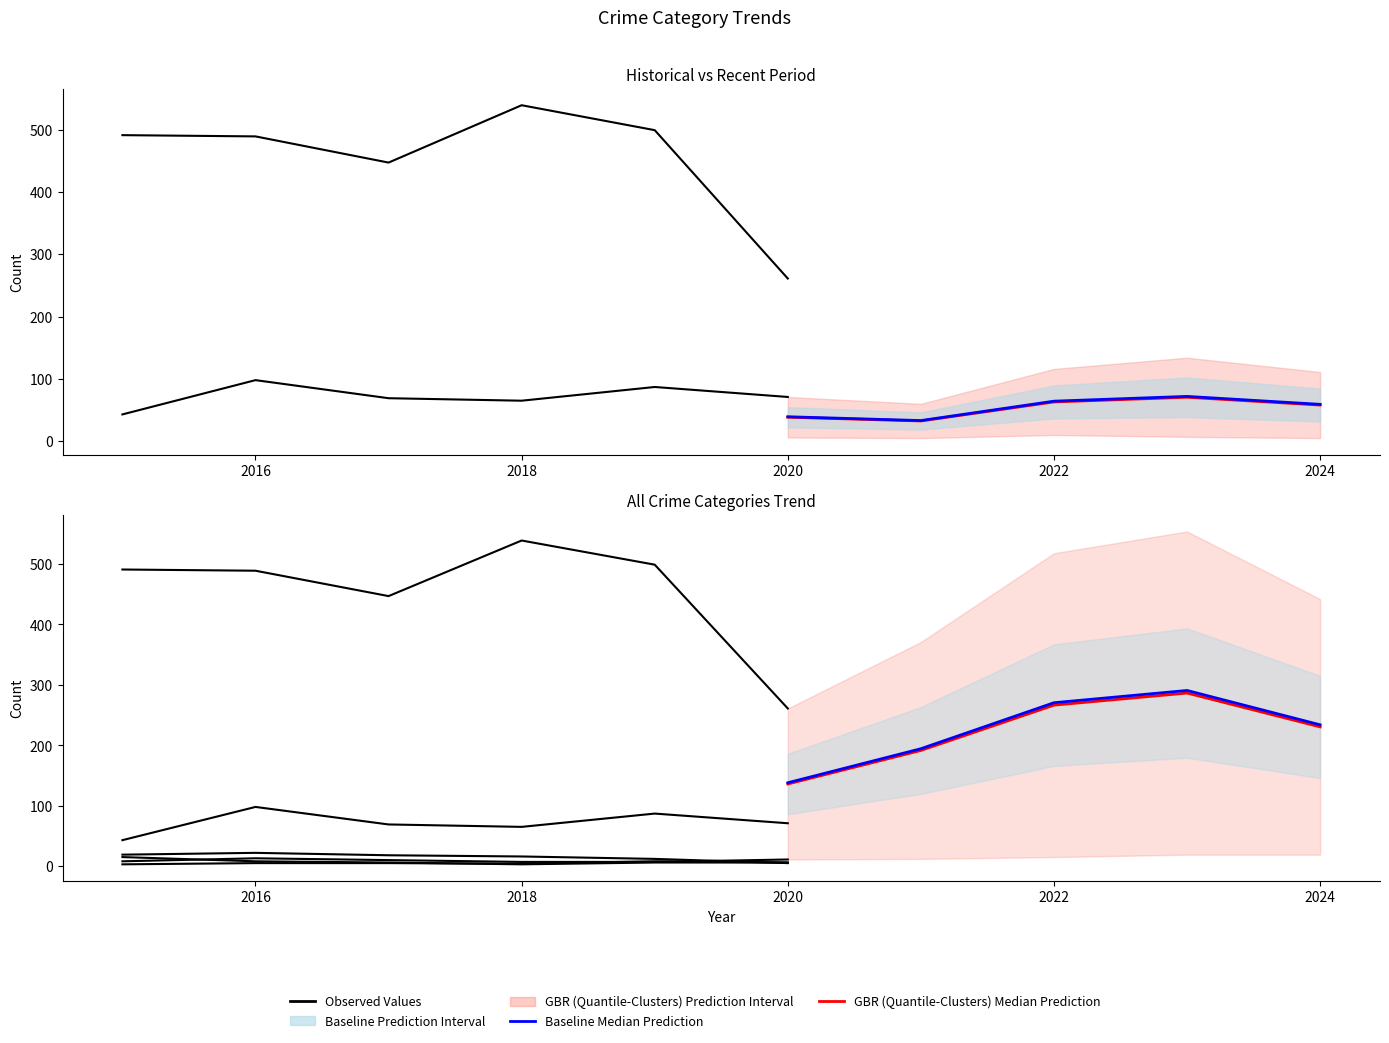

How many data points in Aggravated Assault are less than 12?

5